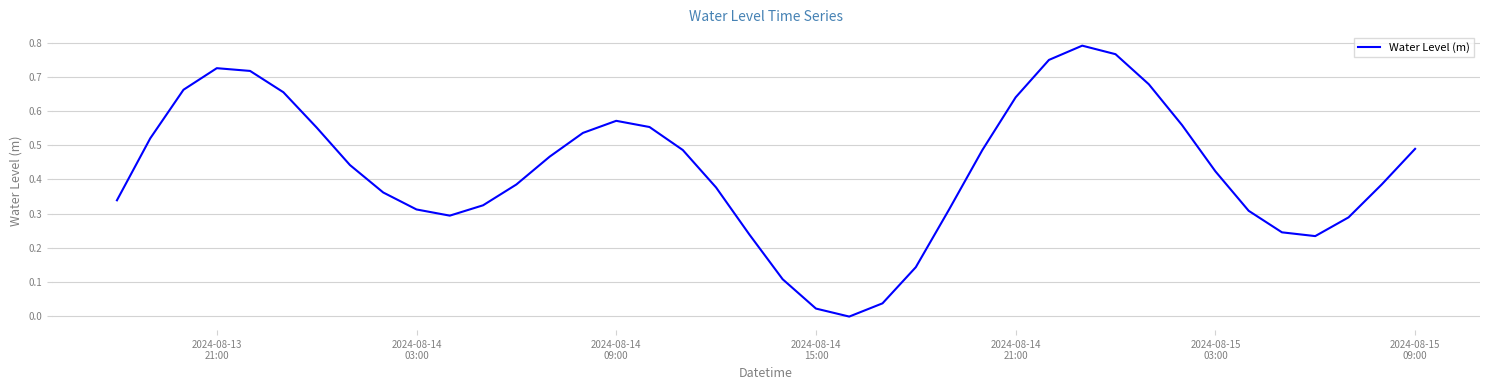

How many positive values are there?

39